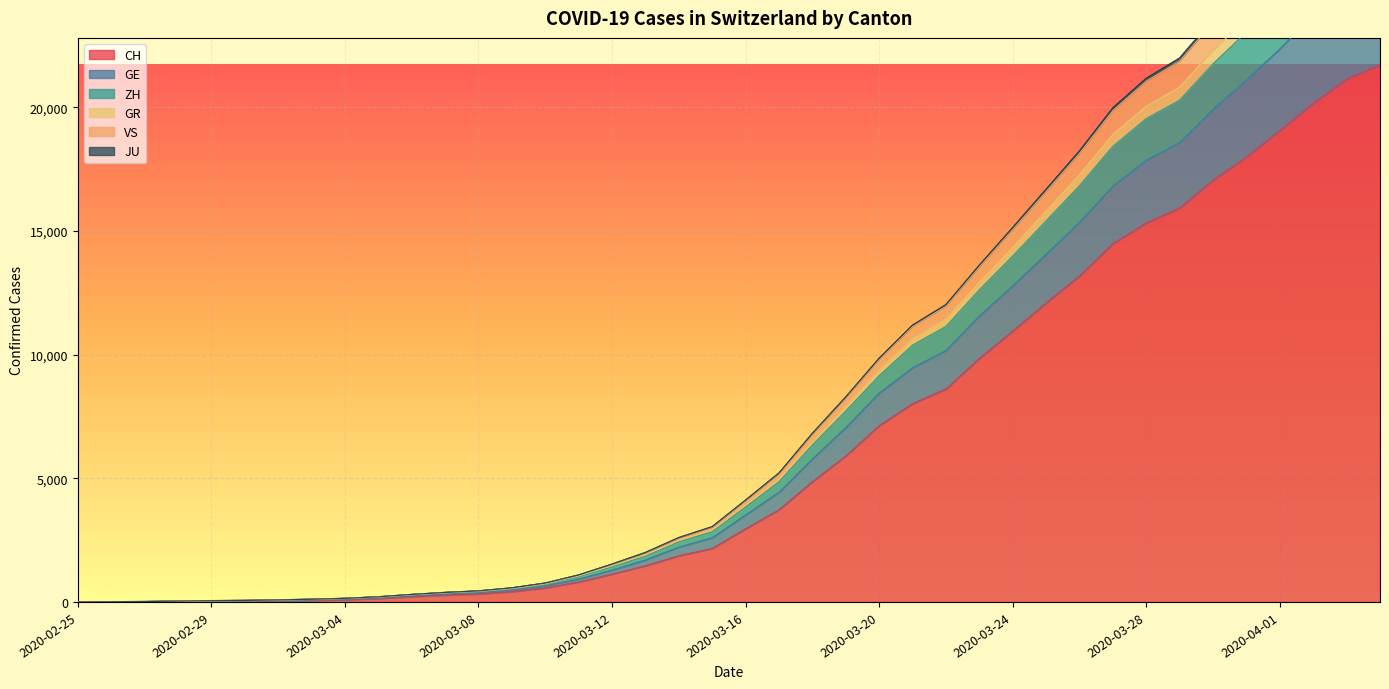

Is the value of GE at 2020-03-16 greater than the value of JU at 2020-03-21?

No